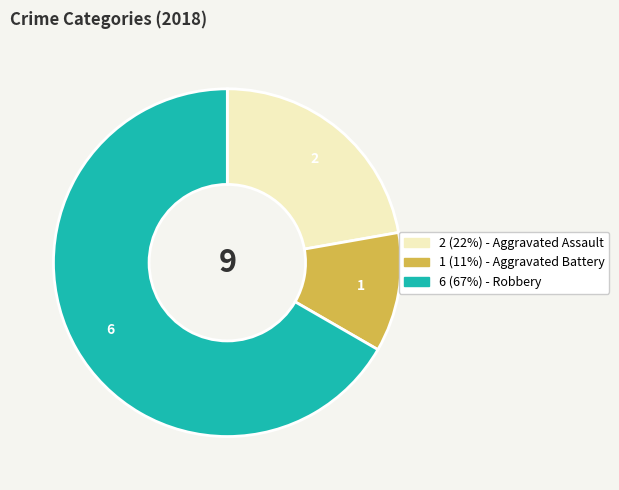

Is there a majority slice in this chart?

Yes